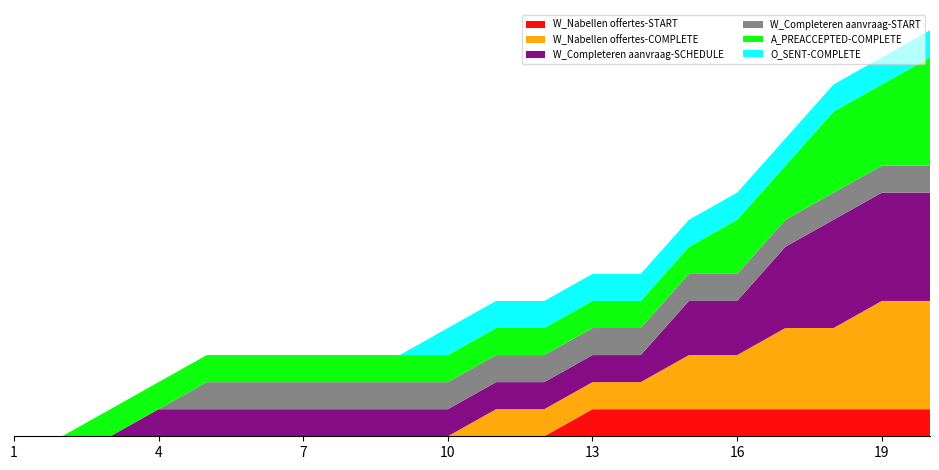

Reading right to left, what are all the values shown in this chart?

W_Nabellen offertes-START: 20=1	19=1	18=1	17=1	16=1	15=1	14=1	13=1	12=0	11=0	10=0	9=0	8=0	7=0	6=0	5=0	4=0	3=0	2=0	1=0
W_Nabellen offertes-COMPLETE: 20=4	19=4	18=3	17=3	16=2	15=2	14=1	13=1	12=1	11=1	10=0	9=0	8=0	7=0	6=0	5=0	4=0	3=0	2=0	1=0
W_Completeren aanvraag-SCHEDULE: 20=4	19=4	18=4	17=3	16=2	15=2	14=1	13=1	12=1	11=1	10=1	9=1	8=1	7=1	6=1	5=1	4=1	3=0	2=0	1=0
W_Completeren aanvraag-START: 20=1	19=1	18=1	17=1	16=1	15=1	14=1	13=1	12=1	11=1	10=1	9=1	8=1	7=1	6=1	5=1	4=0	3=0	2=0	1=0
A_PREACCEPTED-COMPLETE: 20=4	19=3	18=3	17=2	16=2	15=1	14=1	13=1	12=1	11=1	10=1	9=1	8=1	7=1	6=1	5=1	4=1	3=1	2=0	1=0
O_SENT-COMPLETE: 20=1	19=1	18=1	17=1	16=1	15=1	14=1	13=1	12=1	11=1	10=1	9=0	8=0	7=0	6=0	5=0	4=0	3=0	2=0	1=0